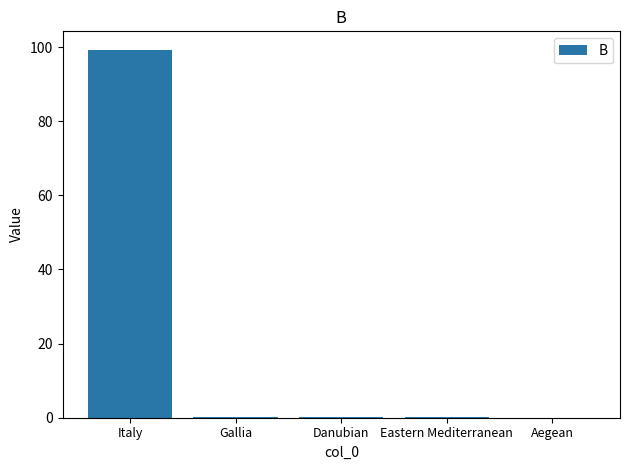

At which category does the chart reach its peak across all series?

Italy